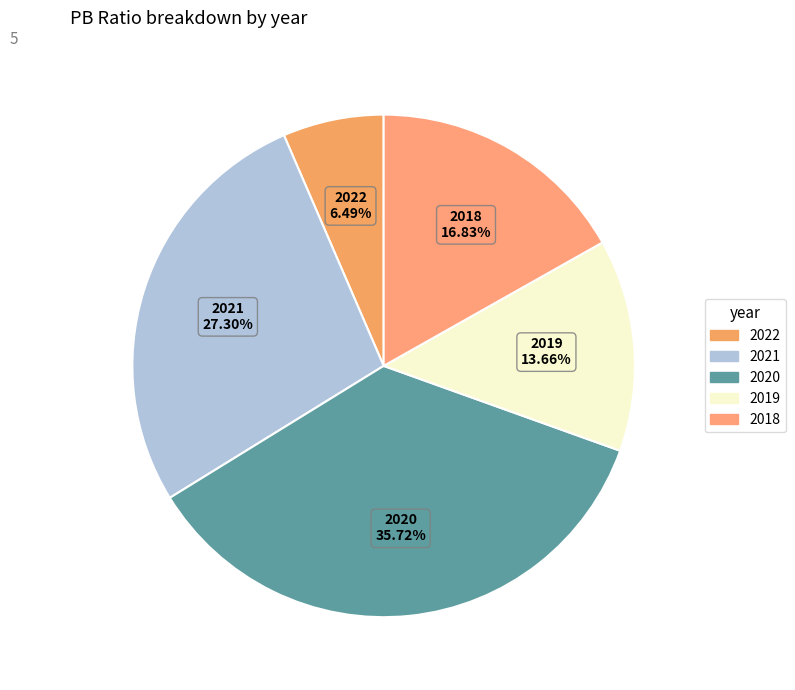

Rank the categories by value from lowest to highest.

2022, 2019, 2018, 2021, 2020